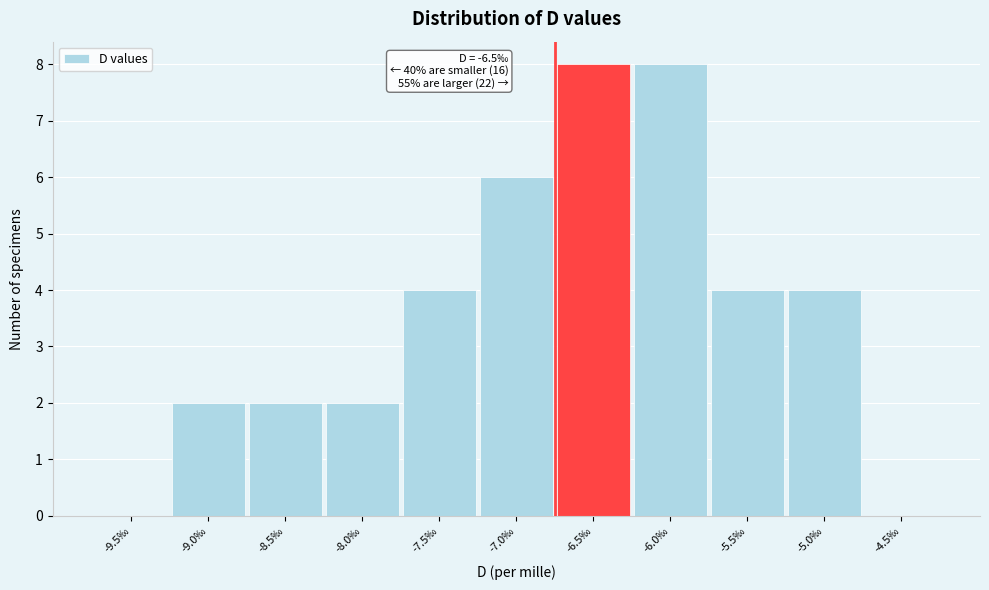

Reading right to left, what are all the values shown in this chart?

-4.5‰=0	-5.0‰=4	-5.5‰=4	-6.0‰=8	-6.5‰=8	-7.0‰=6	-7.5‰=4	-8.0‰=2	-8.5‰=2	-9.0‰=2	-9.5‰=0